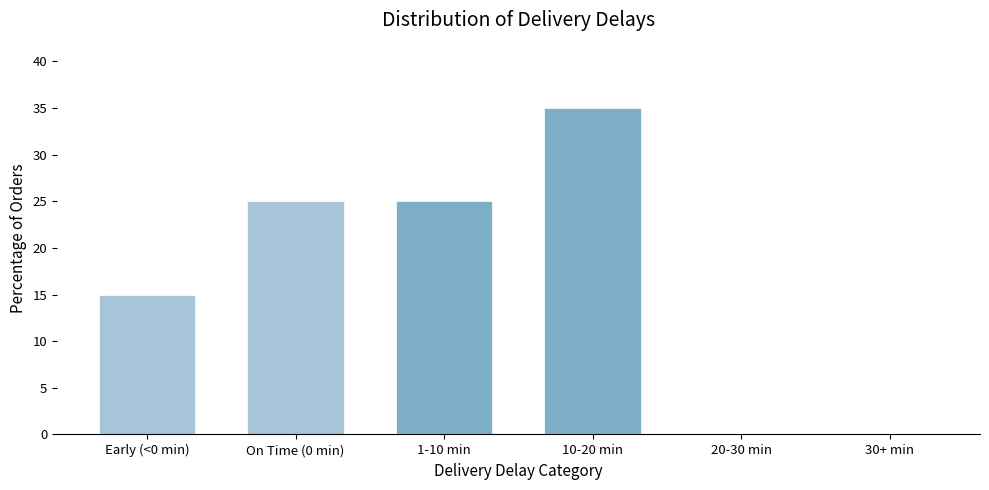

Reading left to right, what are all the values shown in this chart?

Early (<0 min)=15	On Time (0 min)=25	1-10 min=25	10-20 min=35	20-30 min=0	30+ min=0